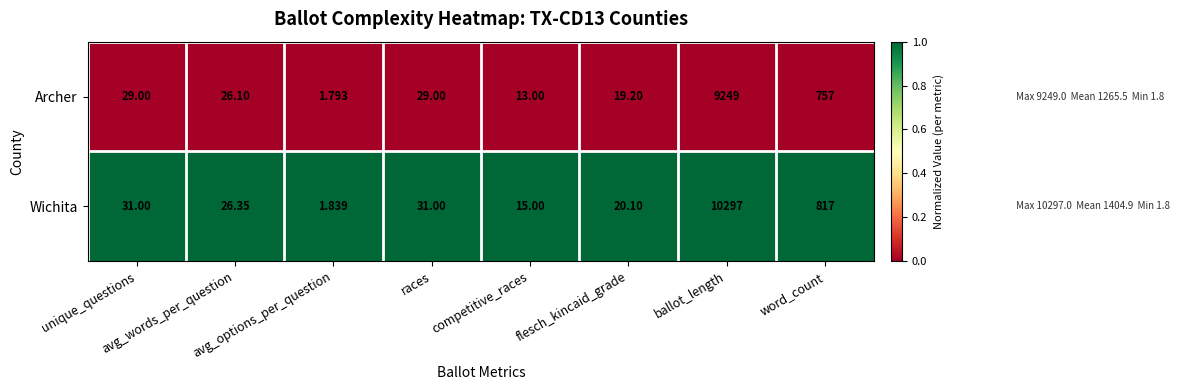

Which series has the largest total across all categories?

Wichita